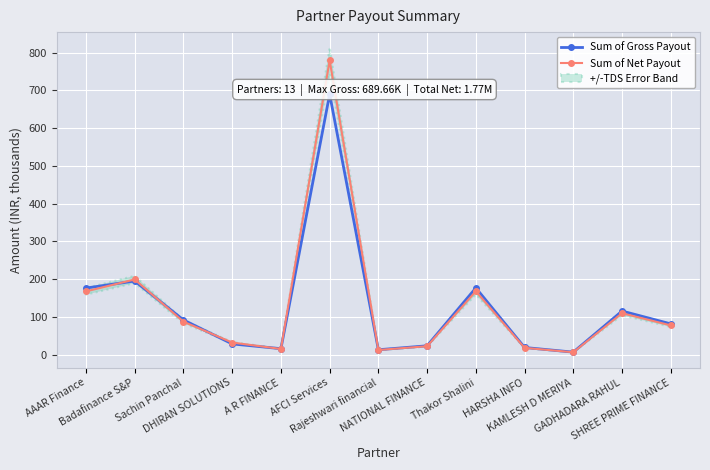

What is the maximum value for Sum of Net Payout?

779.3